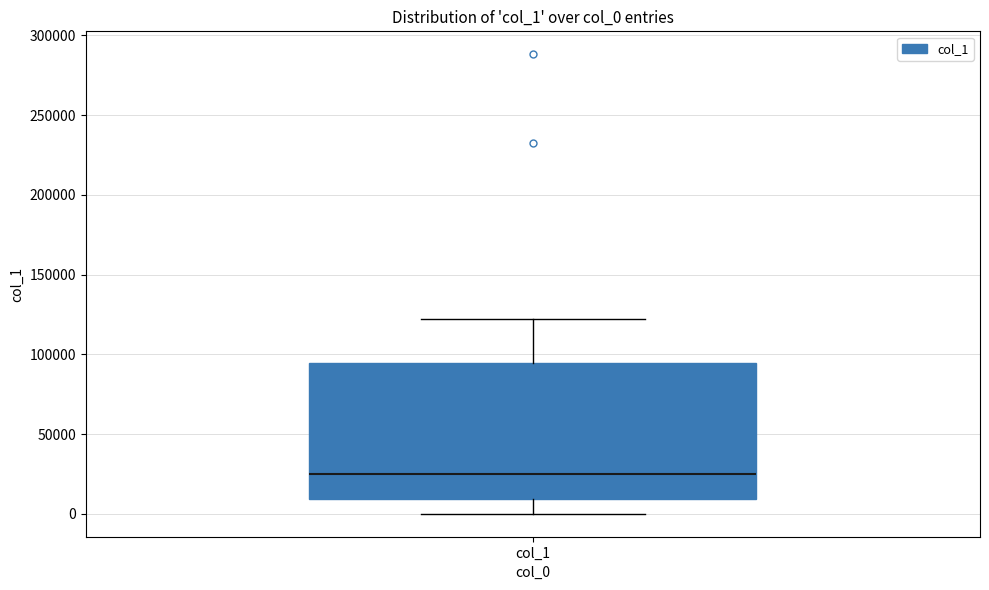

Where does the upper whisker of the box for col_1 end on the y-axis? The values are not printed on the chart, so give them approximately, as read against the axis.

120000